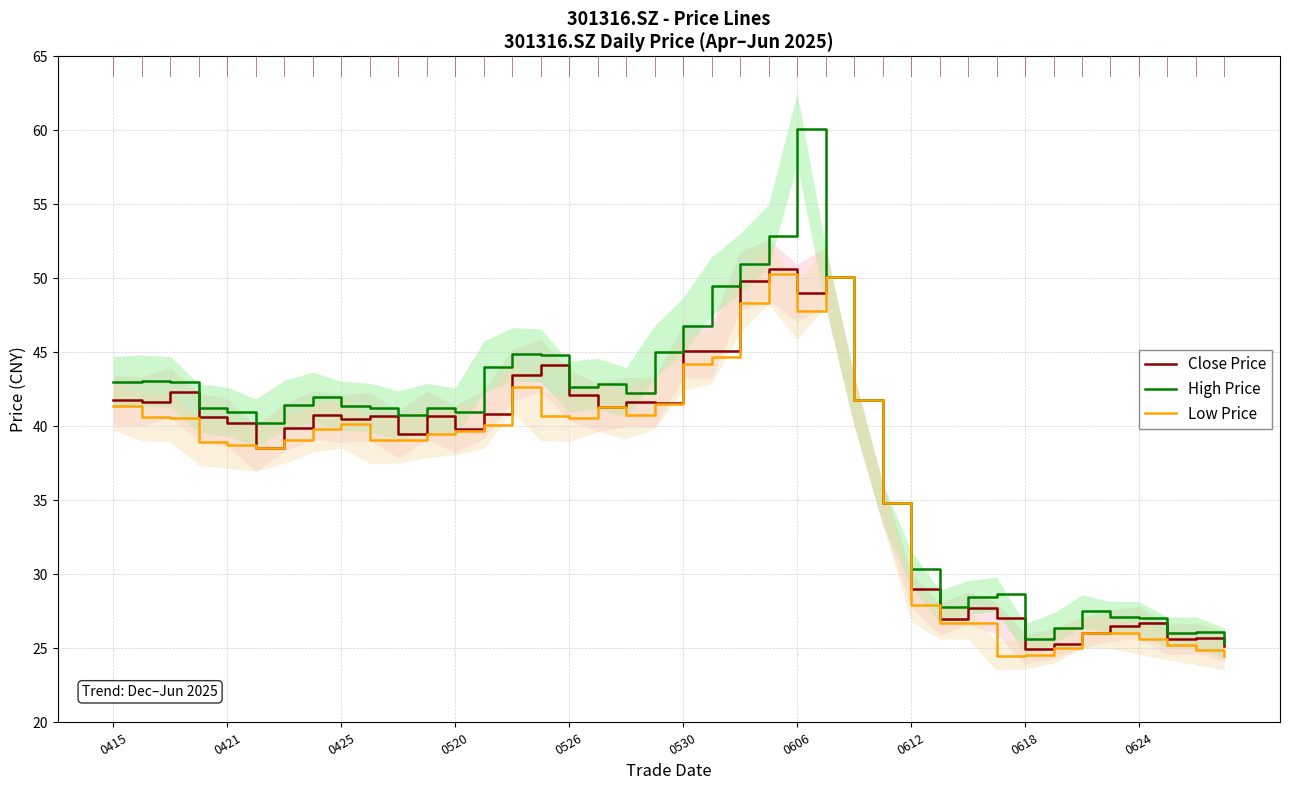

Which category has the highest value in the High Price series?

0606